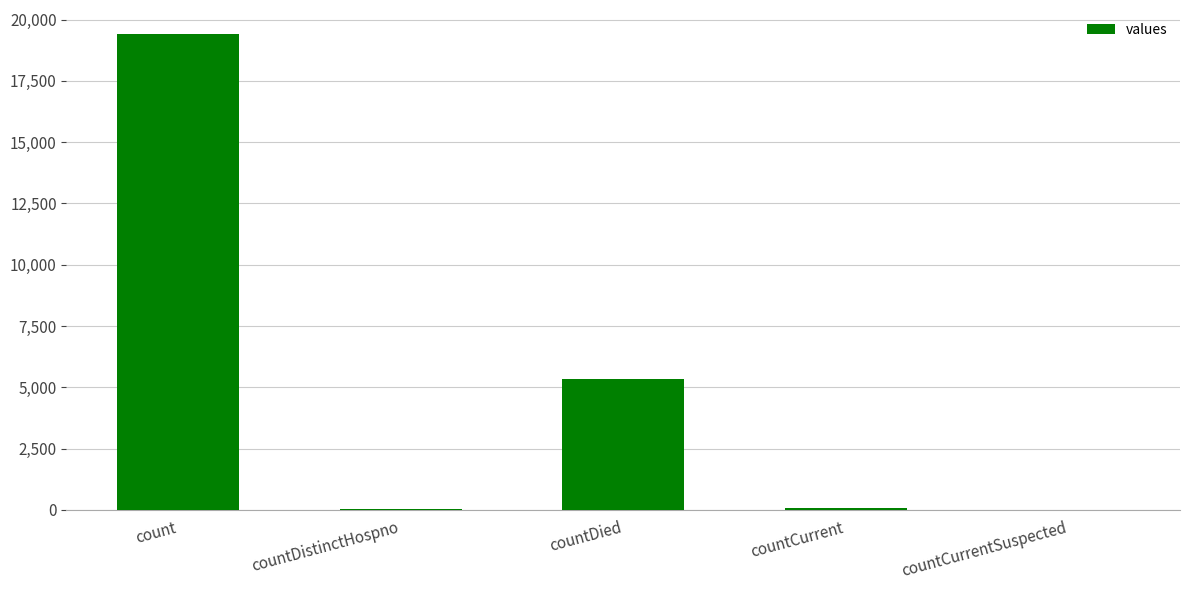

True or false: the data shows 38 at countDistinctHospno.

True